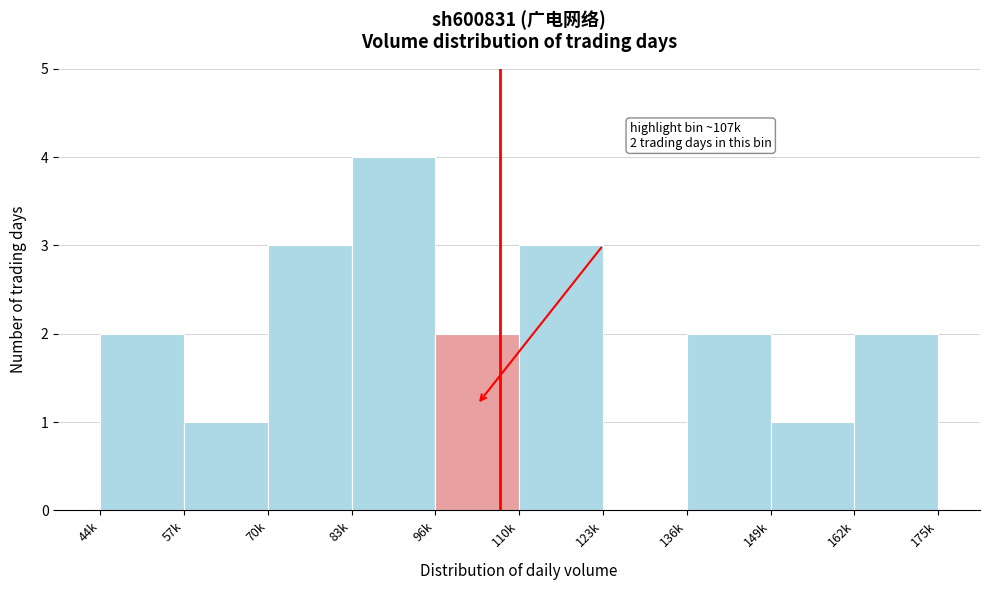

Reading right to left, extract all data points from this chart.

162k=2	149k=1	136k=2	123k=0	110k=3	96k=2	83k=4	70k=3	57k=1	44k=2